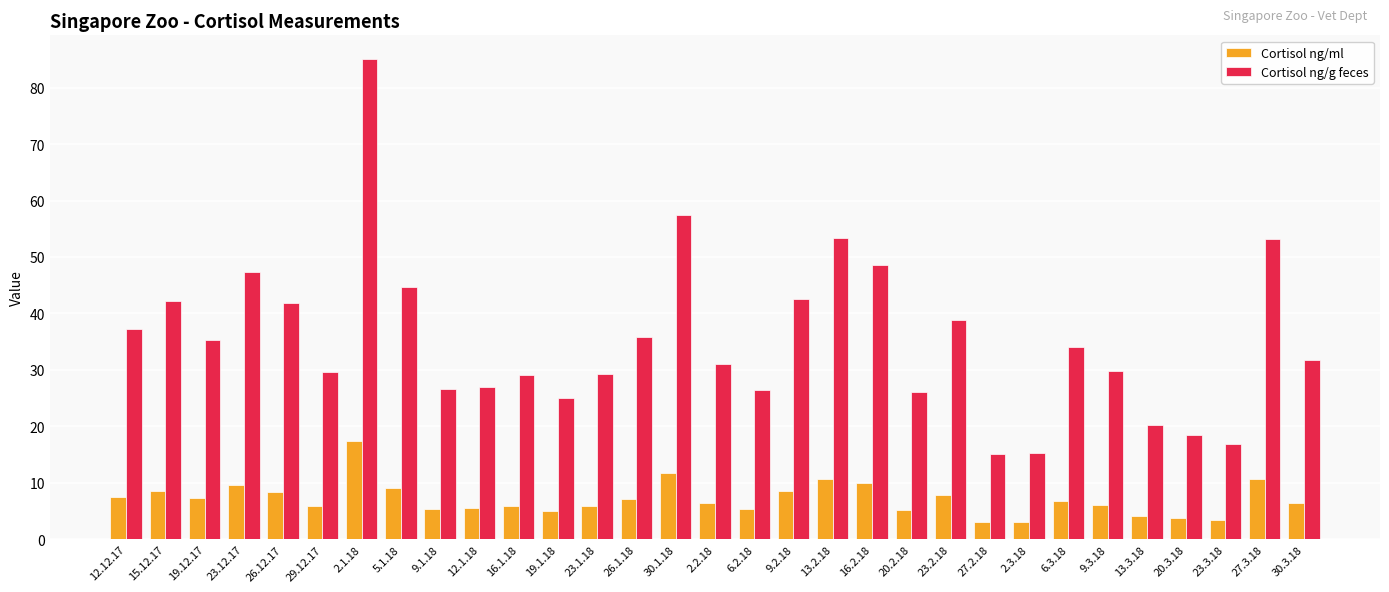

Are the bars grouped side by side (vs. stacked)?

Yes